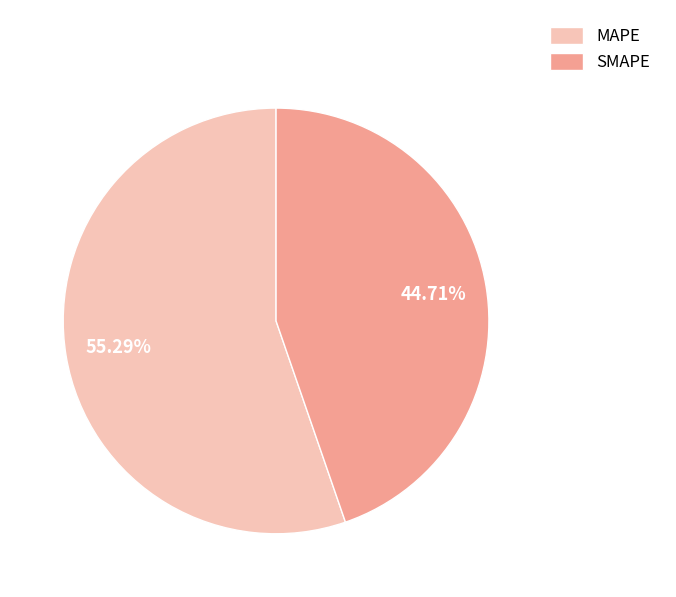

What is the ratio of the value at MAPE to the value at SMAPE?

1.2